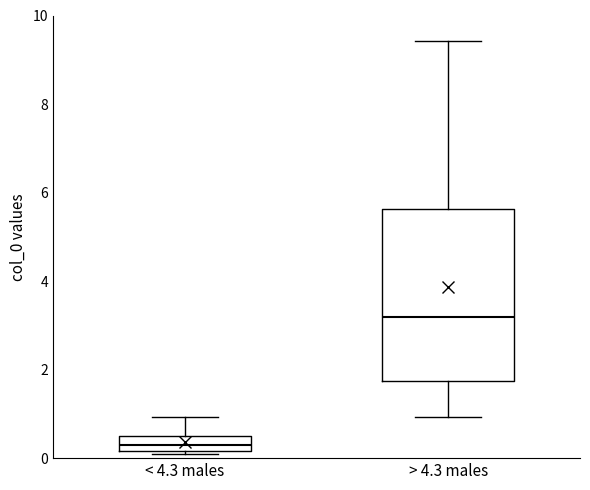

Reading left to right, read every box against the y-axis: the position of its median line, the range the box covers, and the ends of its whiskers. The values are not printed on the chart, so give them approximately, as read against the axis.

< 4.3 males: median 0.2 (inside the box), box 0.2 to 0.6, whiskers 0.2 (just below the box's lower edge) to 1.0
> 4.3 males: median 3.2, box 1.8 to 5.6, whiskers 1.0 to 9.4